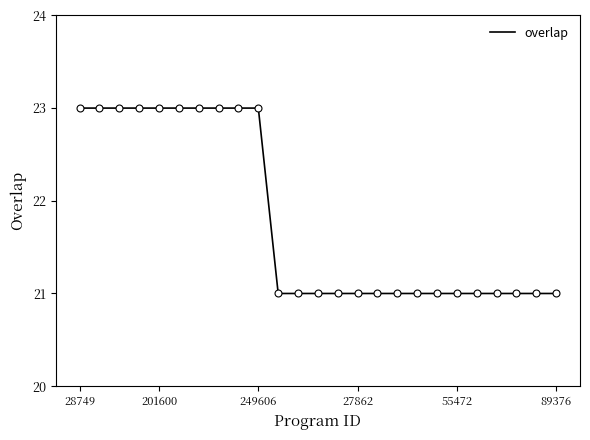

What is the minimum value shown in the chart?

21